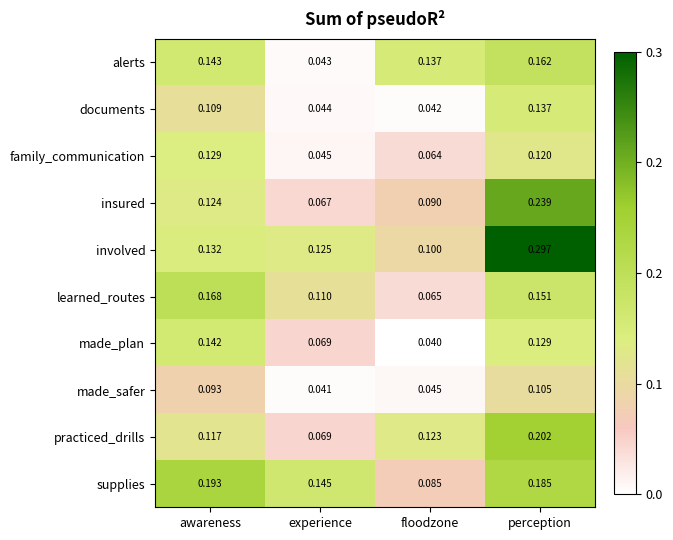

At which category is the sum across all series the highest?

perception